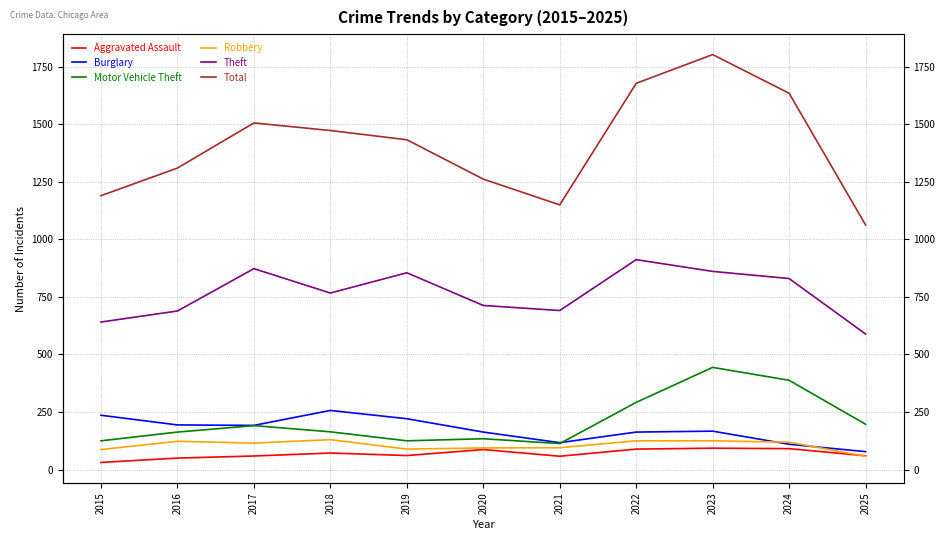

What is the total value across all series at 2016?

2529